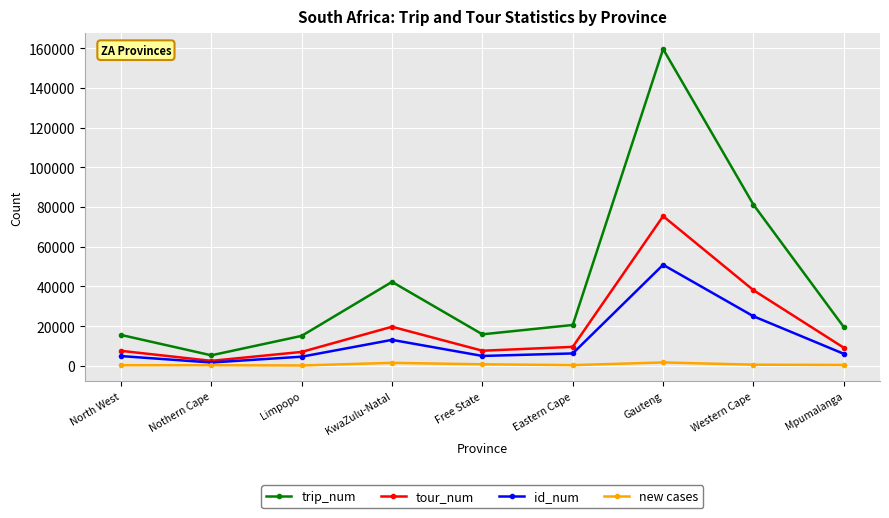

Which category has the lowest value in the id_num series?

Nothern Cape